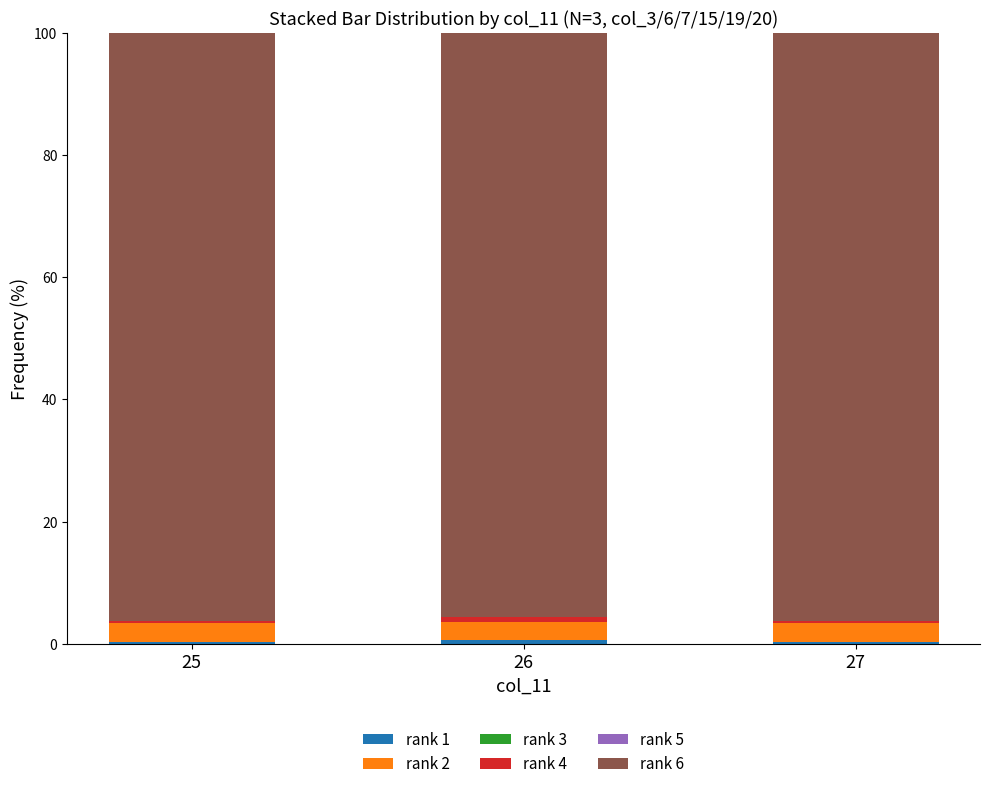

What is the total value across all series at 26?

100.0